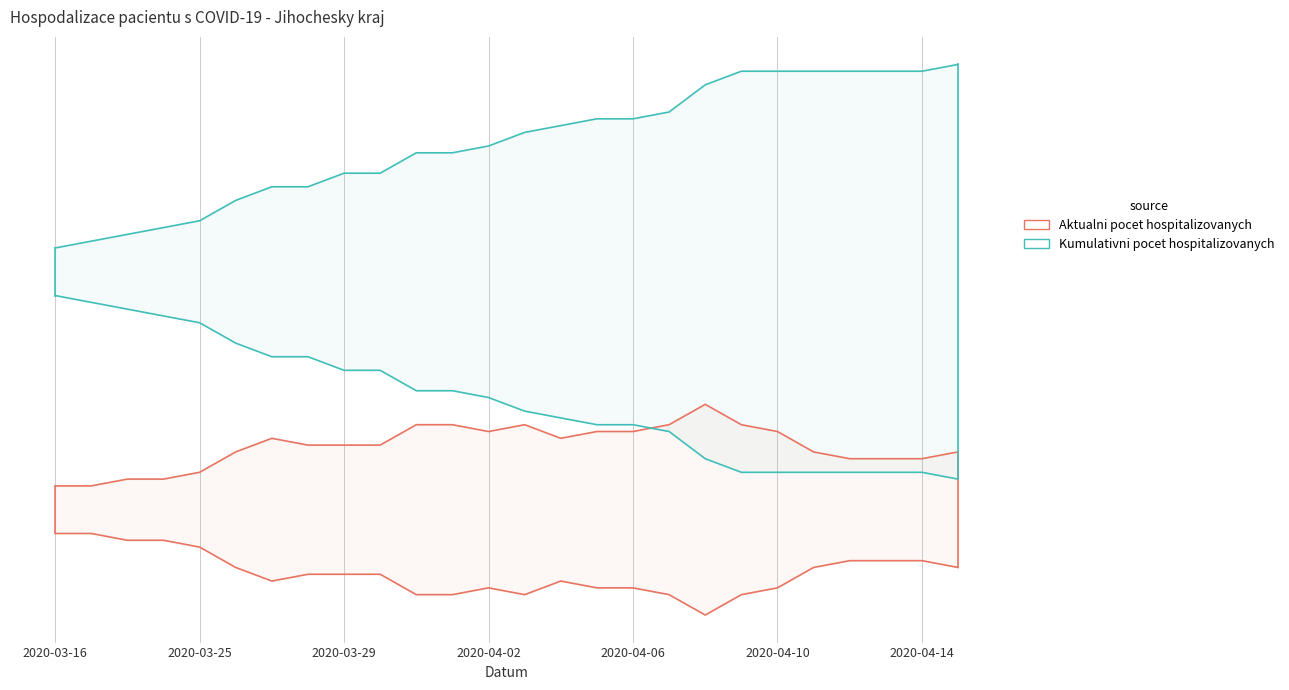

At which label does Aktualni pocet hospitalizovanych first exceed 12?

2020-04-14